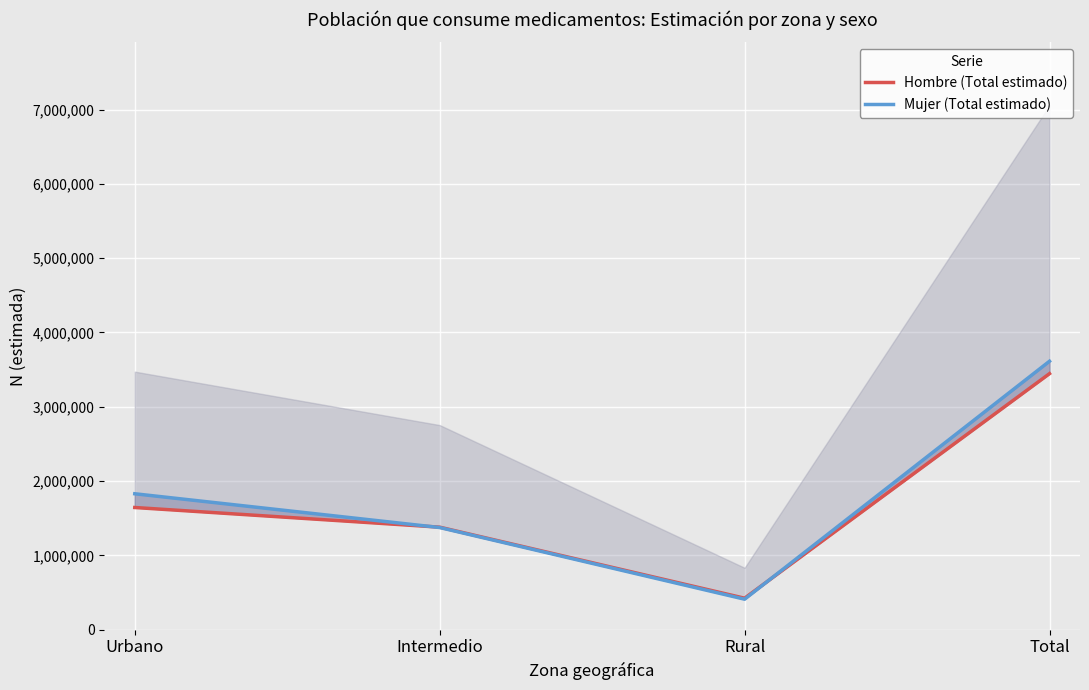

Reading left to right, list all the values displayed in this chart.

Hombre (Total estimado): Urbano=1643887	Intermedio=1379101	Rural=422814	Total=3445802
Mujer (Total estimado): Urbano=1828858	Intermedio=1374279	Rural=409576	Total=3612712